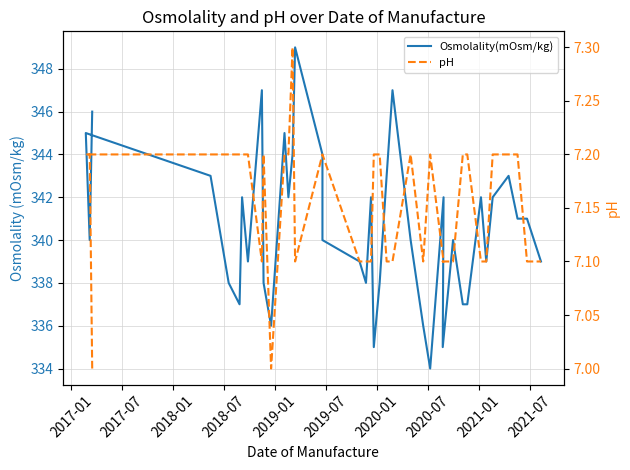

Reading right to left, list all the values displayed in this chart.

Osmolality(mOsm/kg): 339.0	341.0	341.0	343.0	342.0	339.0	342.0	337.0	337.0	340.0	335.0	342.0	334.0	336.0	340.0	347.0	347.0	343.0	338.0	335.0	342.0	338.0	339.0	340.0	344.0	349.0	344.0	342.0	345.0	336.0	338.0	347.0	339.0	342.0	337.0	338.0	343.0	345.0	340.0	346.0
pH: 7.1	7.1	7.2	7.2	7.2	7.1	7.1	7.2	7.2	7.1	7.1	7.1	7.2	7.1	7.2	7.1	7.1	7.1	7.2	7.2	7.1	7.1	7.1	7.2	7.2	7.1	7.3	7.2	7.2	7.0	7.2	7.1	7.2	7.2	7.2	7.2	7.2	7.2	7.2	7.0